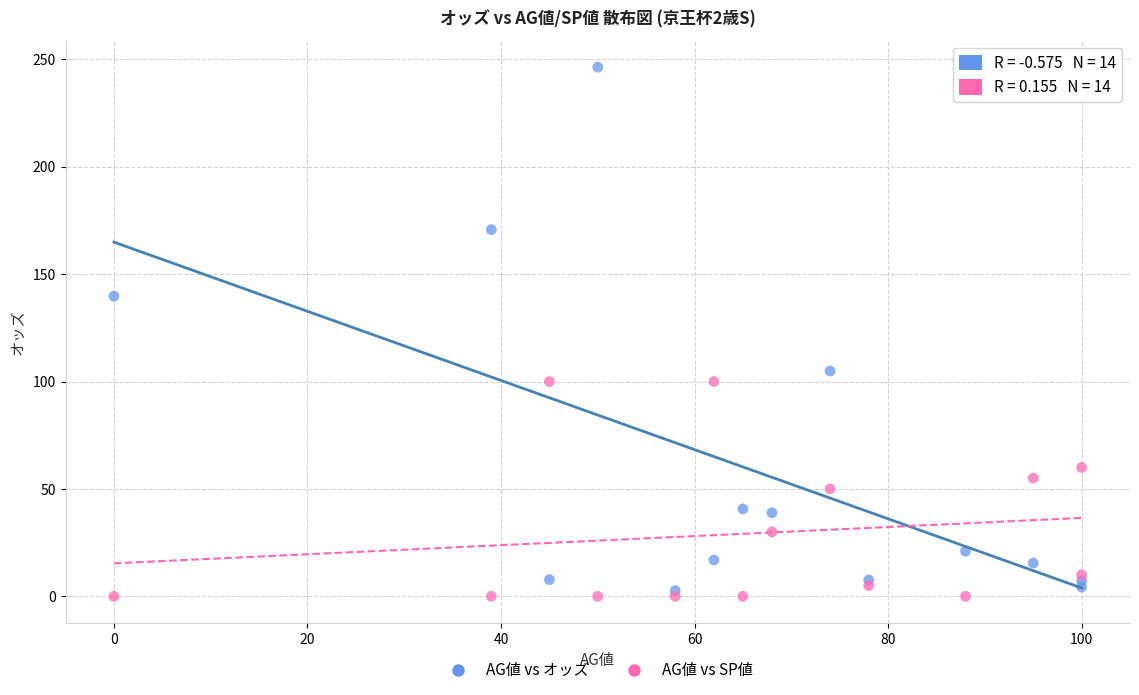

Which series contains the lowest Y value?

AG値 vs SP値